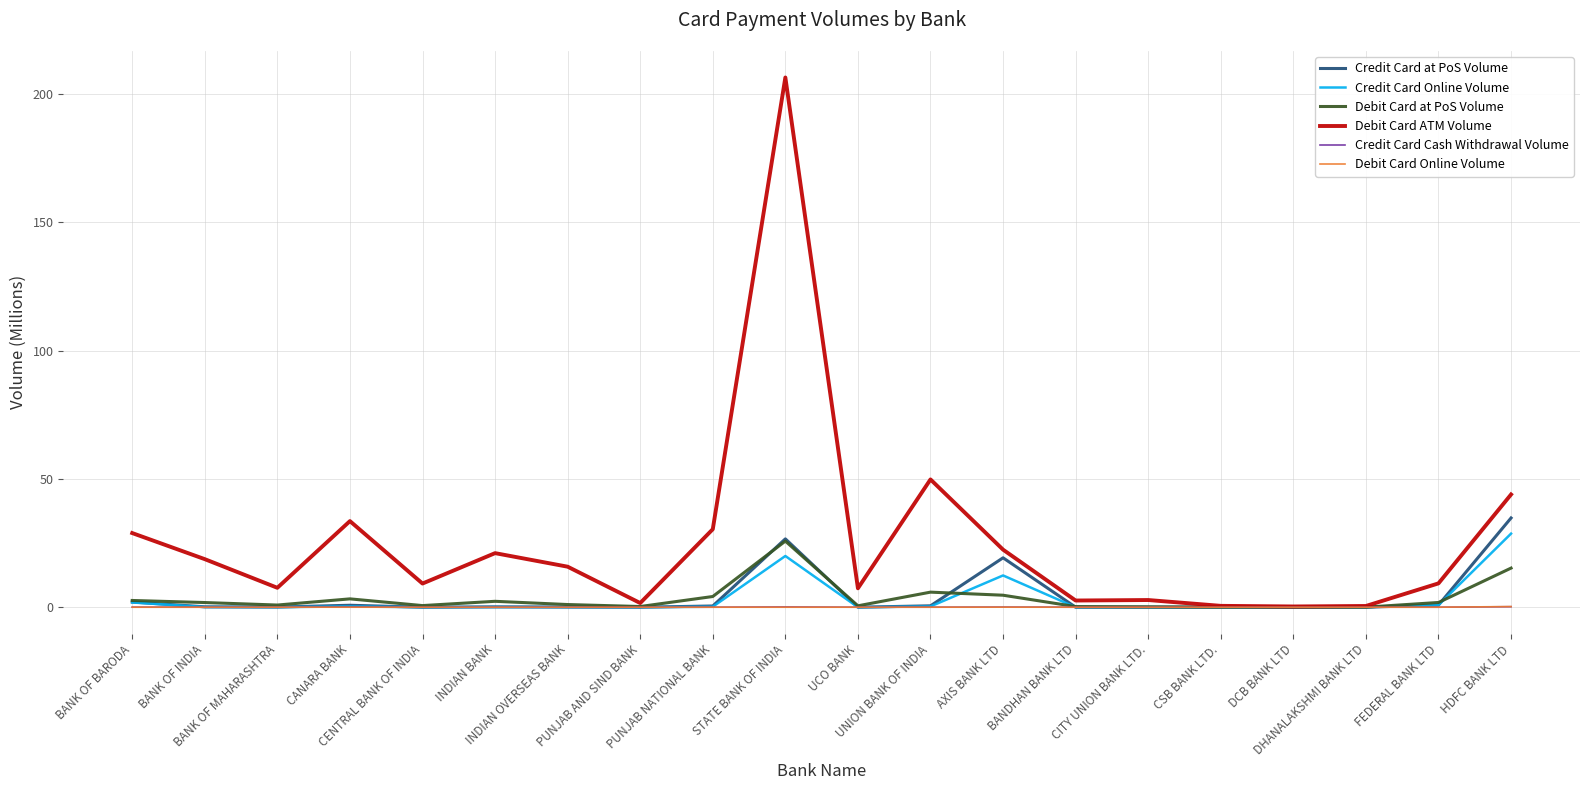

Which series has the widest spread of values?

Debit Card ATM Volume